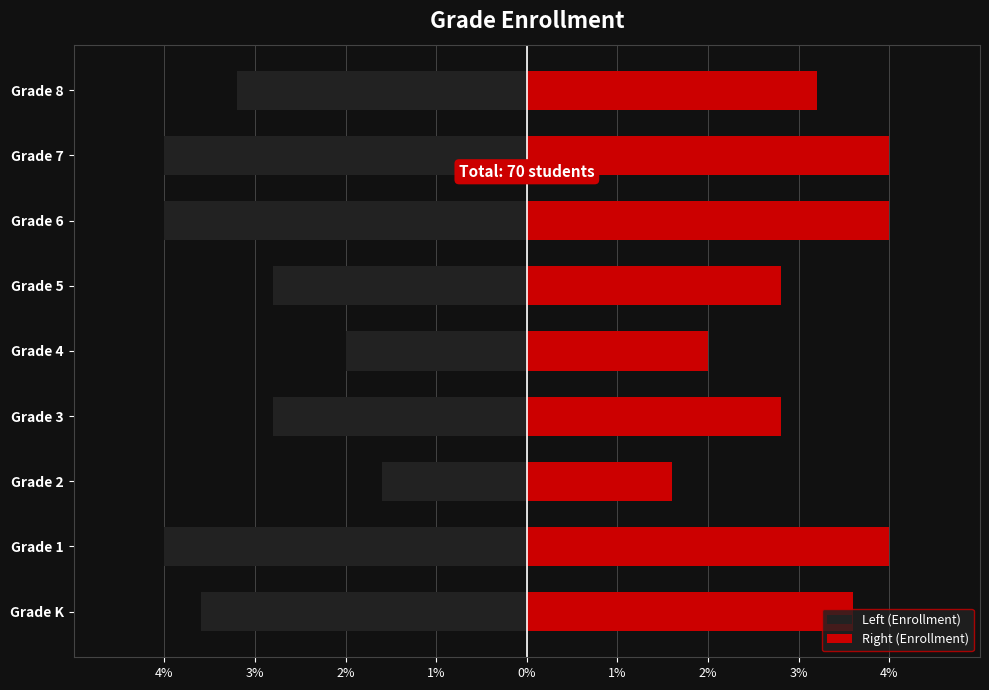

Count the Left (Enrollment) values in the range -4 to -2.

8